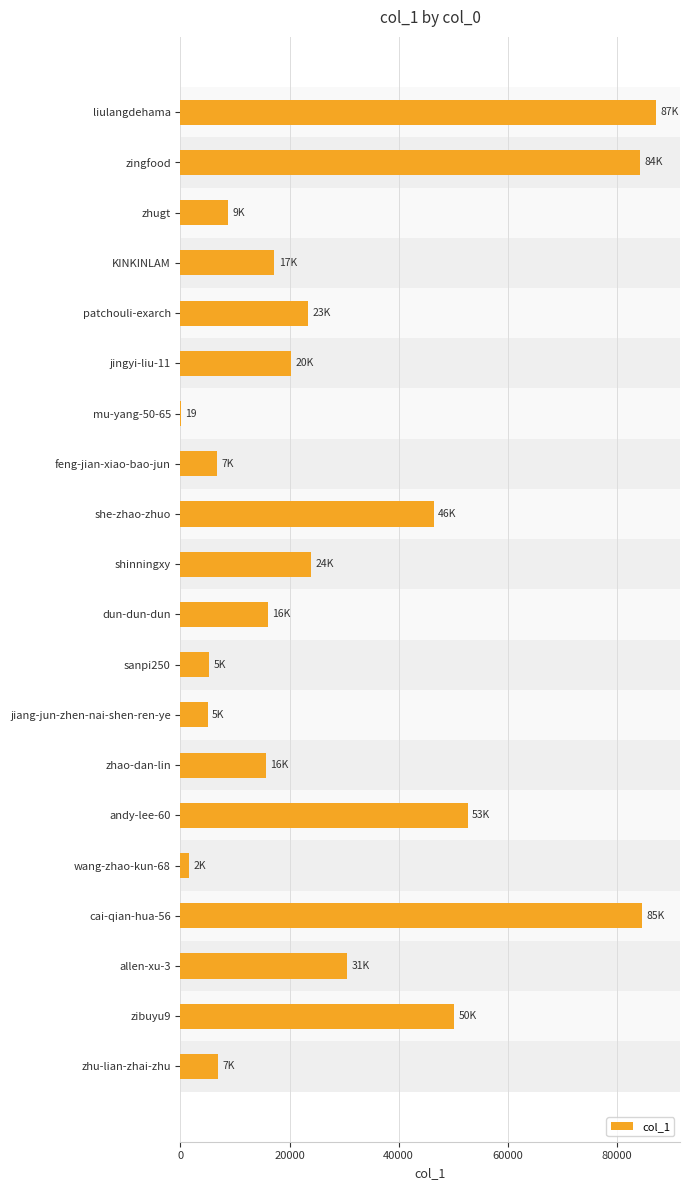

Where is the data nearest to the value 43642?

she-zhao-zhuo